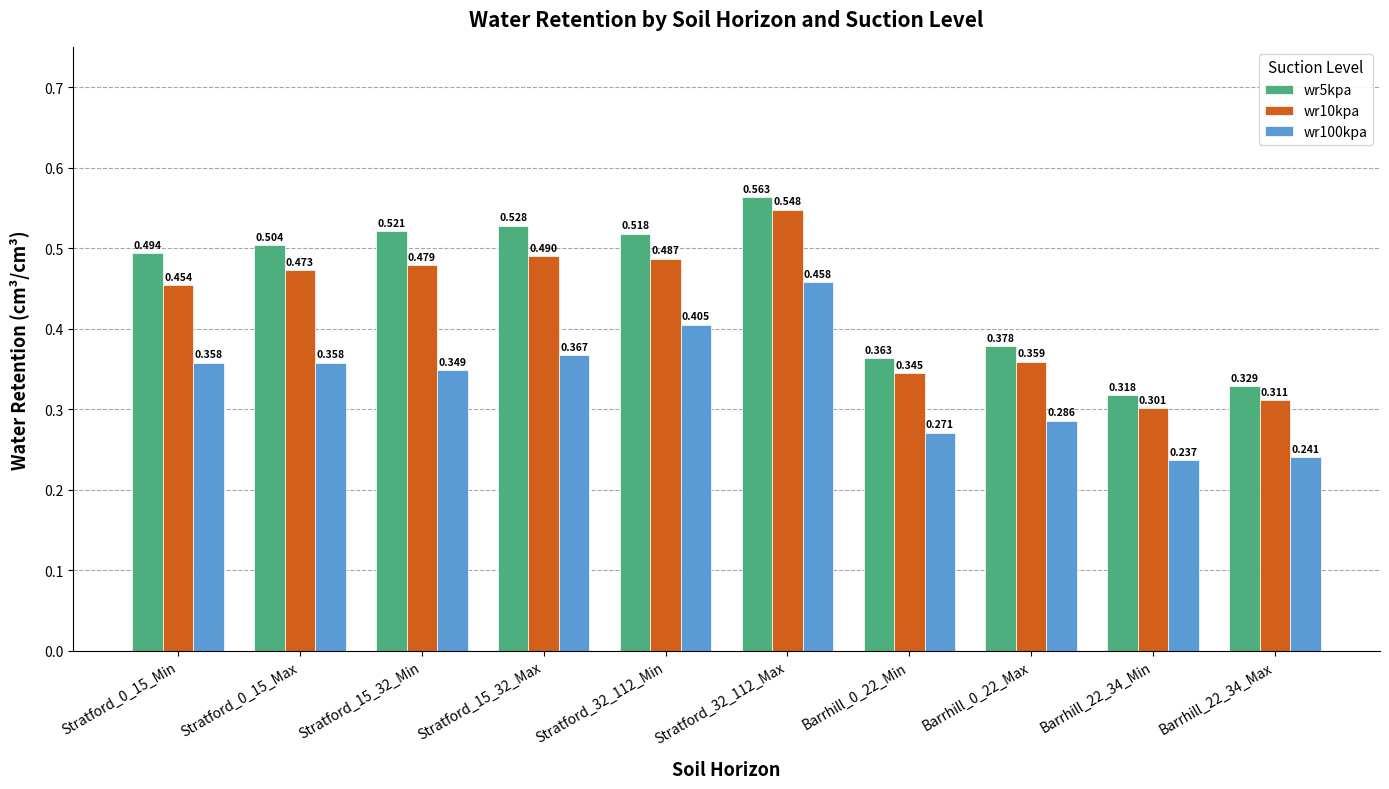

Is the value of wr5kpa at Stratford_32_112_Min greater than the value of wr10kpa at Stratford_15_32_Max?

Yes